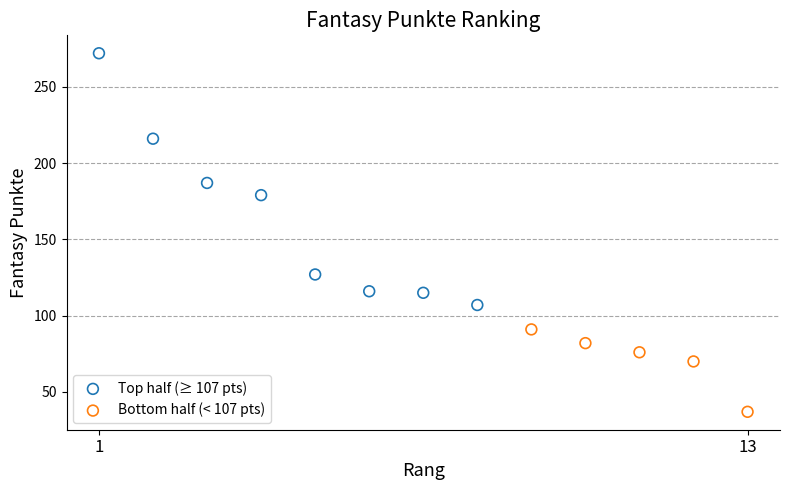

Which series contains the lowest Y value?

Bottom half (< 107 pts)